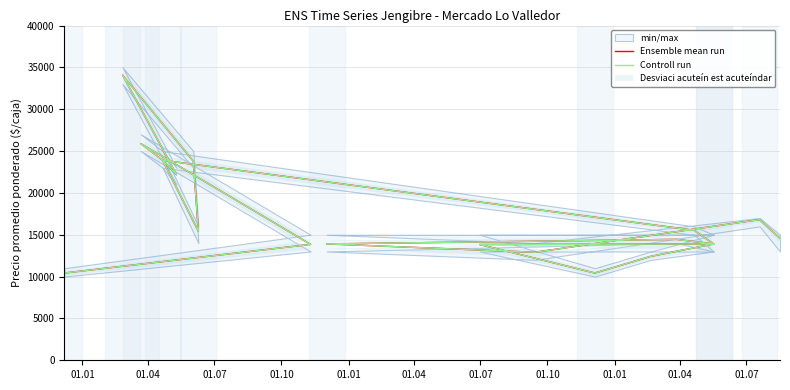

Which series ends up on top after the final intersection of Controll run and Ensemble mean run?

Controll run